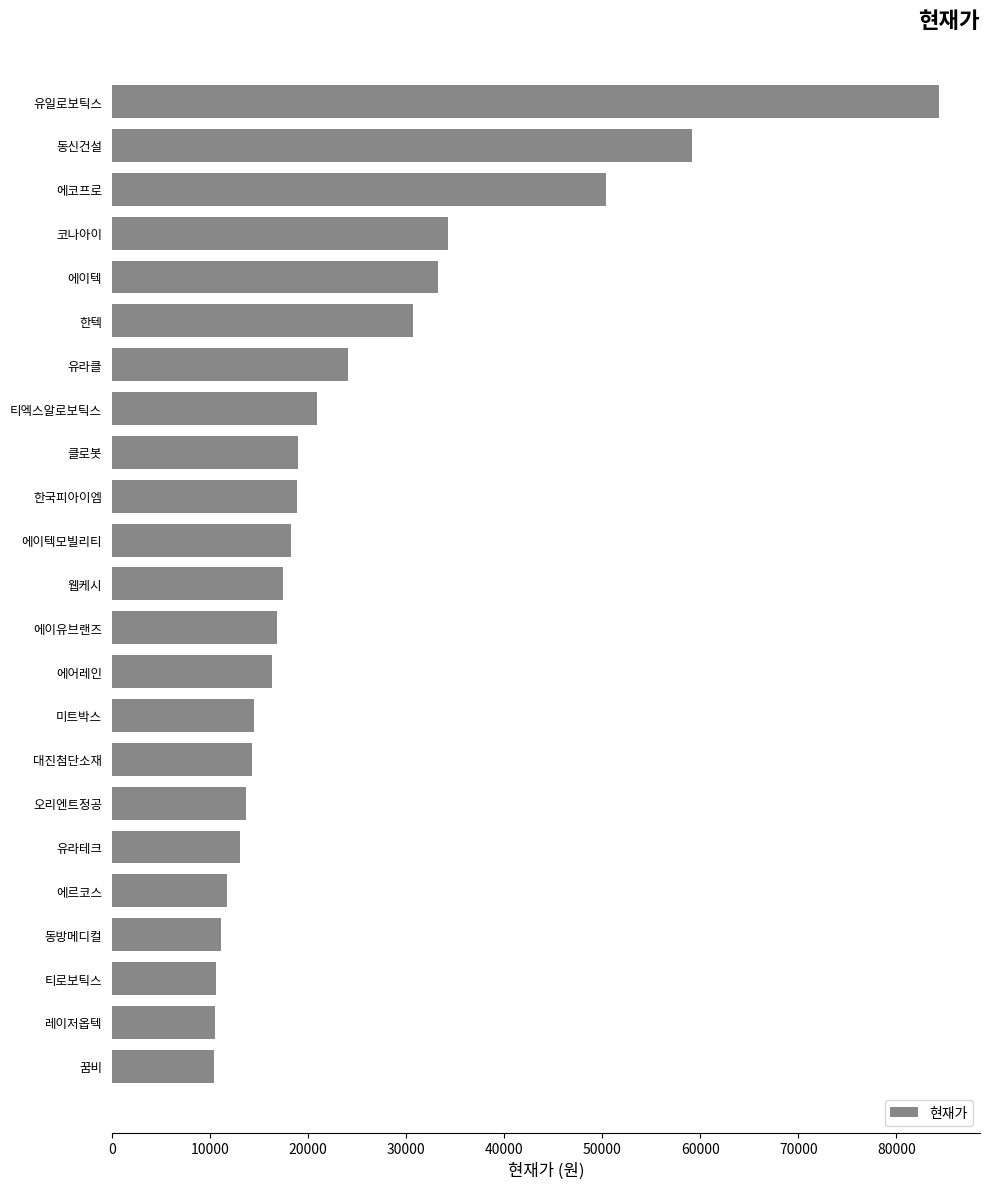

The value at 코나아이 is 9211. True or false?

False